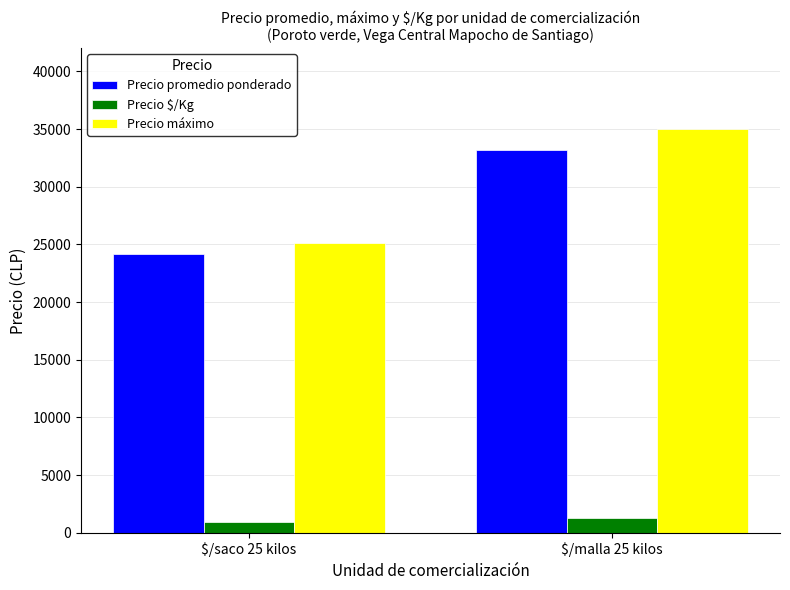

True or false: Precio máximo has a value of 17550 at $/malla 25 kilos.

False